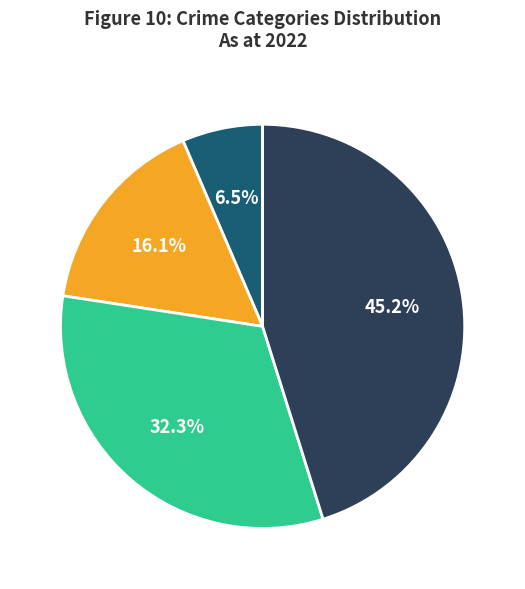

How many segments does this pie chart have?

4